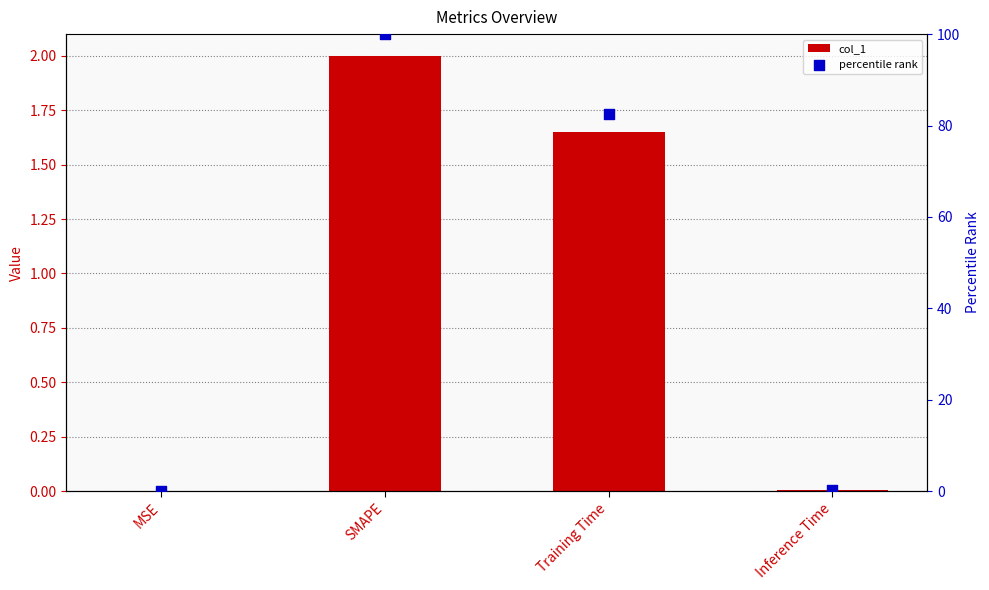

At which category is the sum across all series the highest?

SMAPE